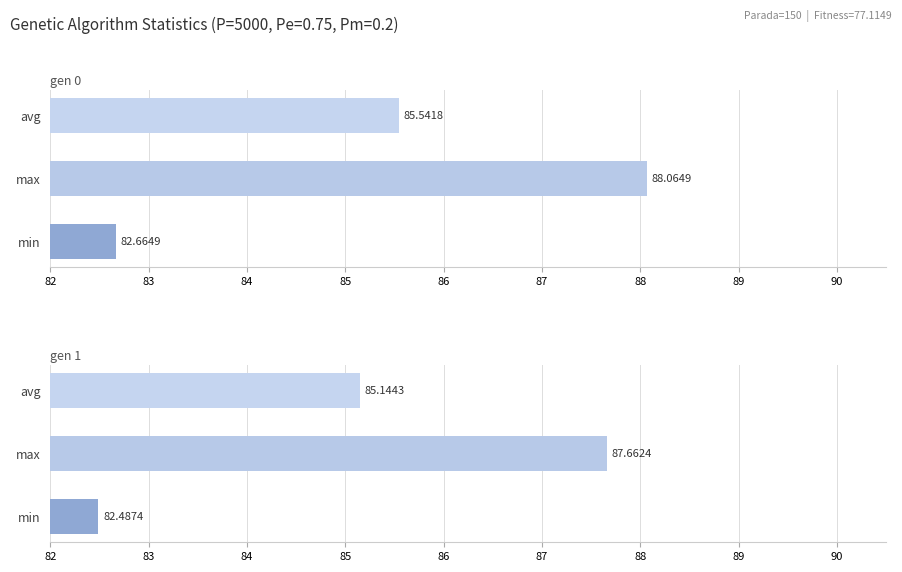

The value of min at gen 0 is 82.7. True or false?

True